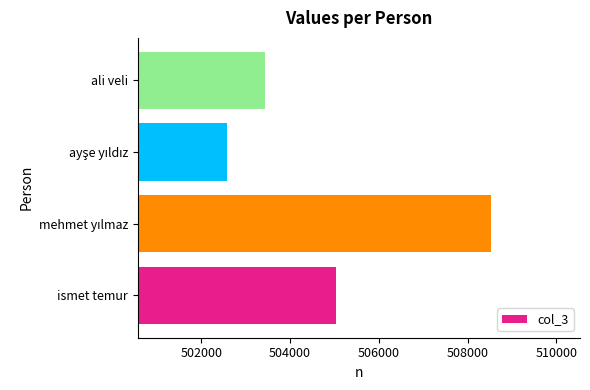

What is the ratio of the value at ali veli to the value at ismet temur?

1.0